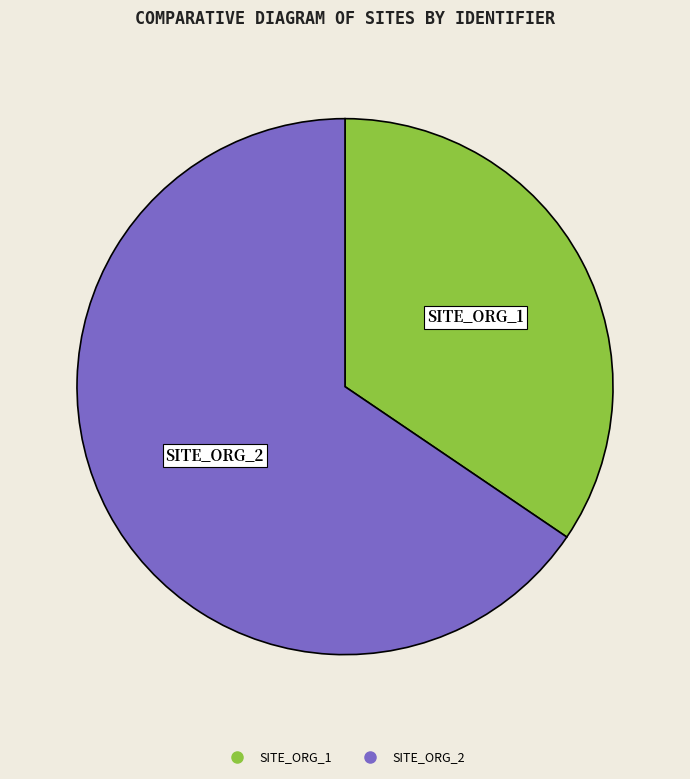

Rank the categories by value from highest to lowest.

SITE_ORG_2, SITE_ORG_1